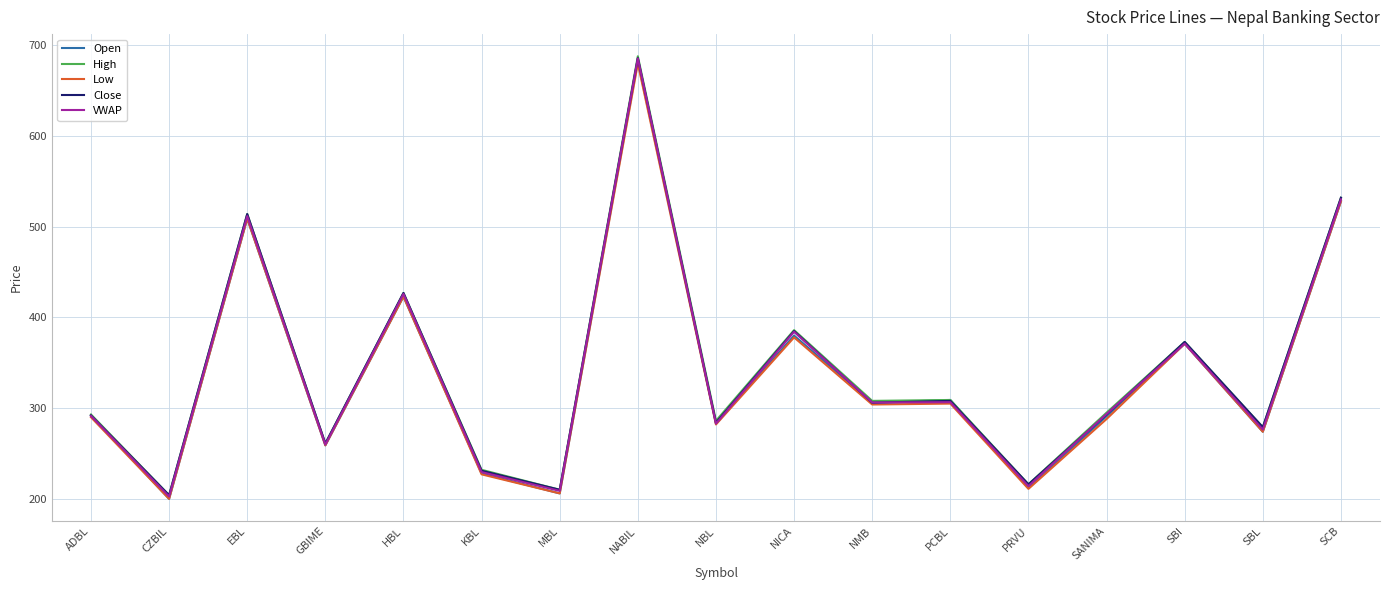

What is the sum of all Close values?

5801.0